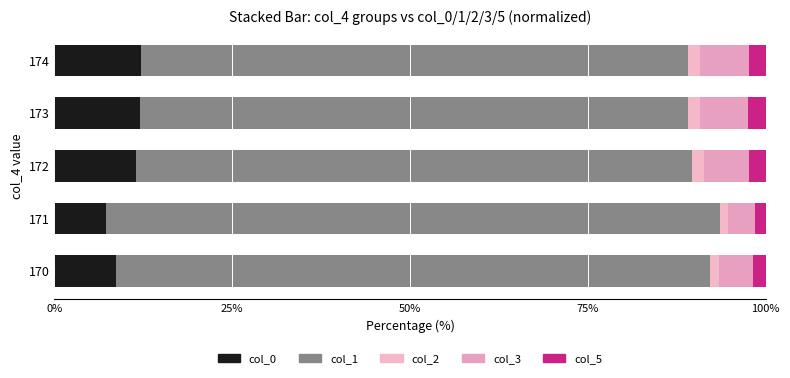

Rank the series by their maximum value, from lowest to highest.

col_2, col_5, col_3, col_0, col_1